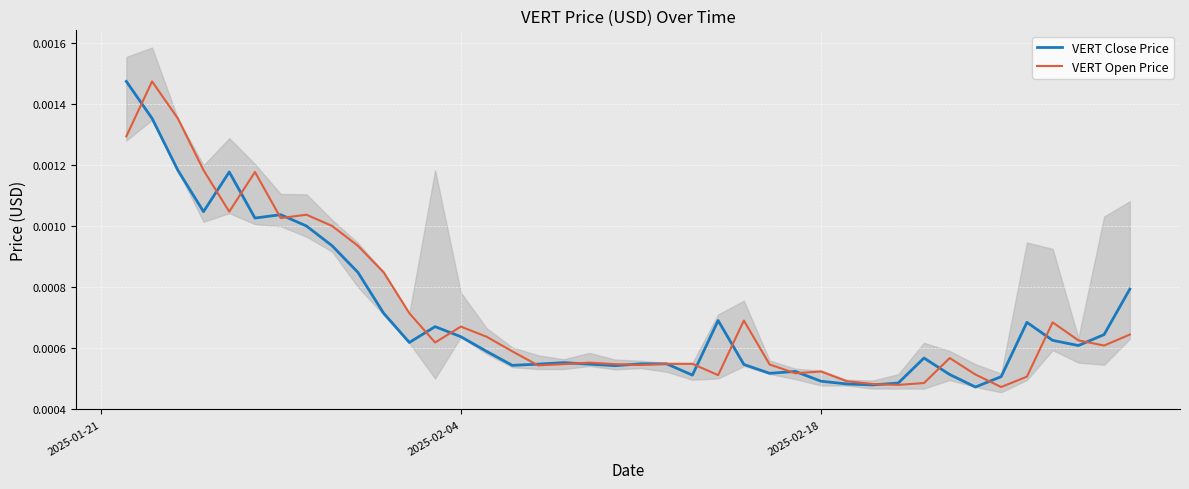

How many times do VERT Open Price and VERT Close Price cross each other?

19